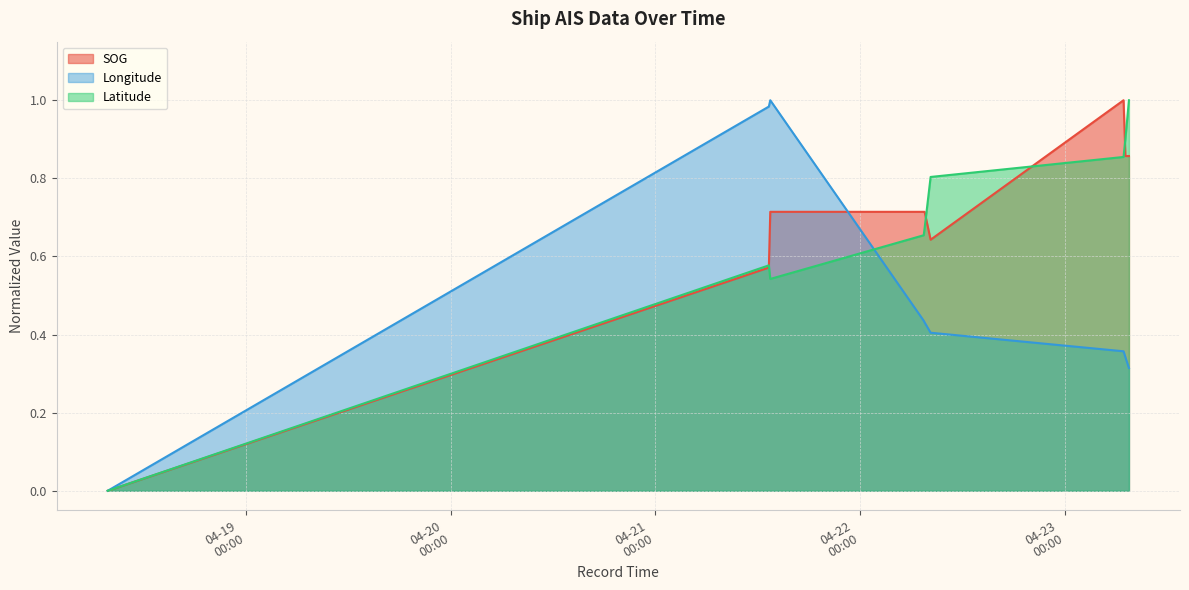

At 2024-04-23 06:52:00, list the series in order from smallest to largest.

Longitude, Latitude, SOG